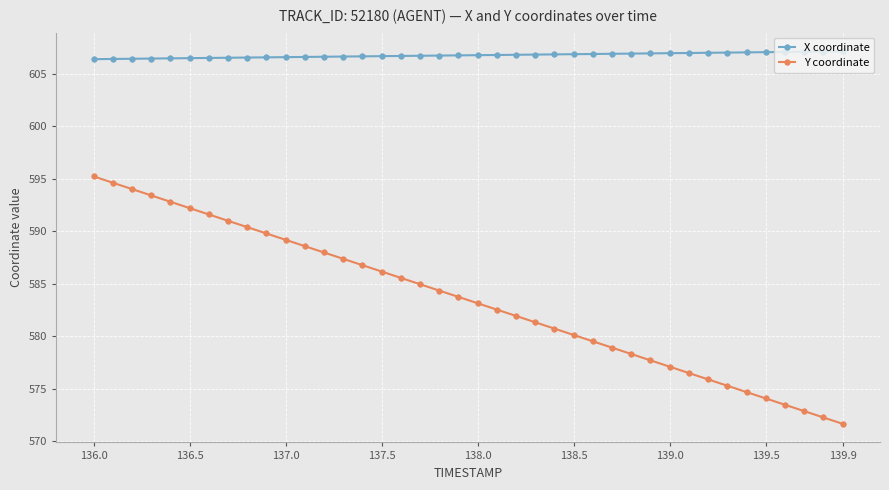

What is the value of the X coordinate point at the 30th from the left?

607.0